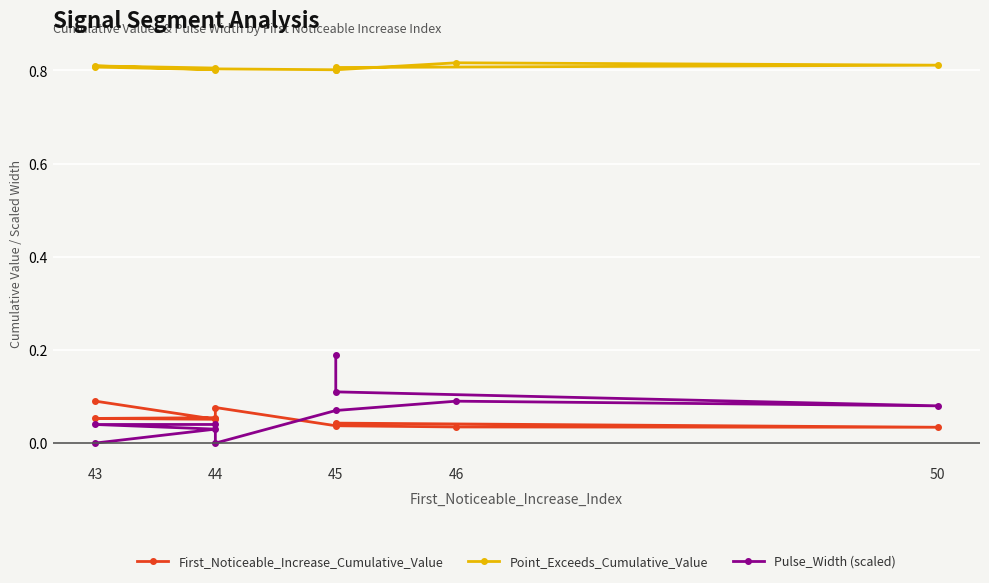

The Pulse_Width (scaled) series shows 0.1 at 43. True or false?

False